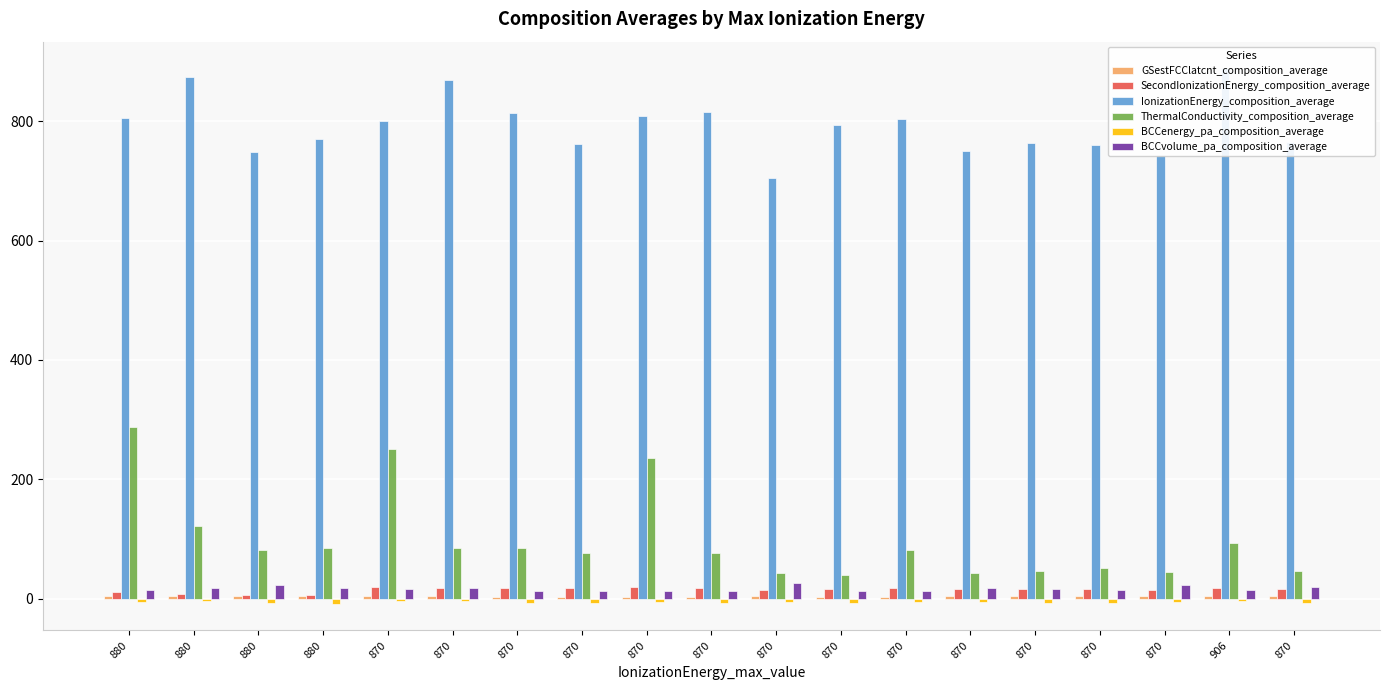

What are all the series names shown in the legend?

GSestFCClatcnt_composition_average, SecondIonizationEnergy_composition_average, IonizationEnergy_composition_average, ThermalConductivity_composition_average, BCCenergy_pa_composition_average, BCCvolume_pa_composition_average